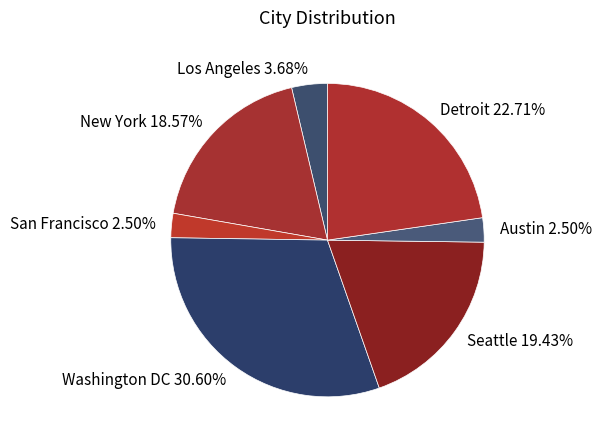

To the nearest percent, what is the average slice percentage?

14%